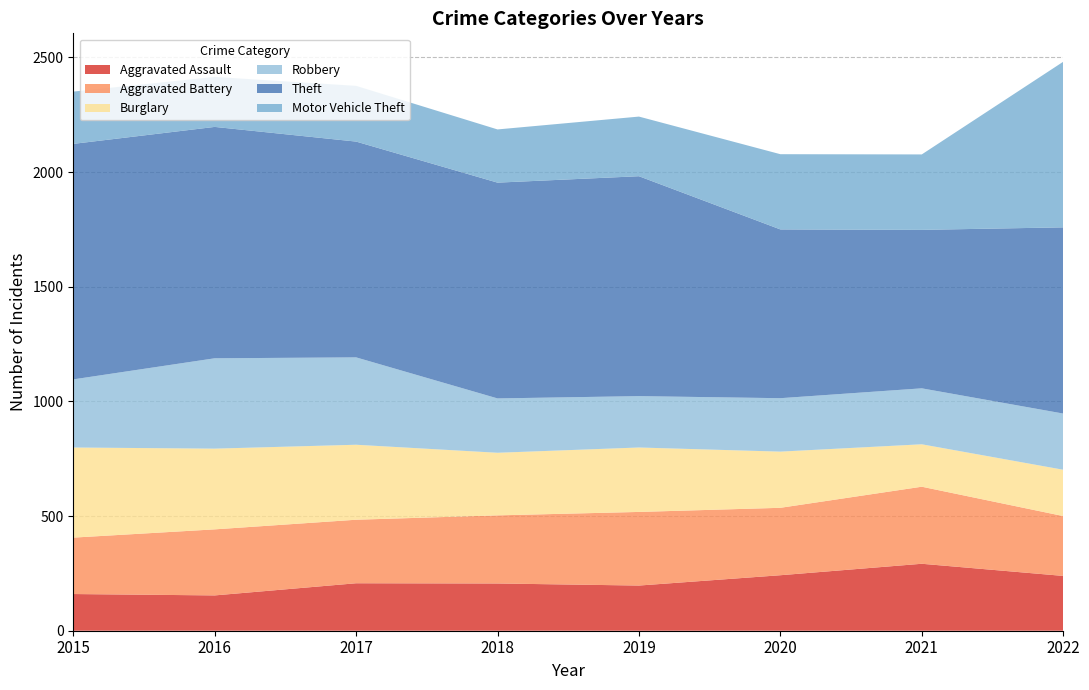

Reading right to left, what are all the values shown in this chart?

Aggravated Assault: 239	292	242	197	206	207	154	160
Aggravated Battery: 261	336	294	321	297	277	288	246
Burglary: 202	185	245	281	273	327	352	393
Robbery: 245	244	233	224	237	381	394	297
Theft: 812	691	736	959	941	941	1009	1027
Motor Vehicle Theft: 722	329	328	260	232	243	218	228